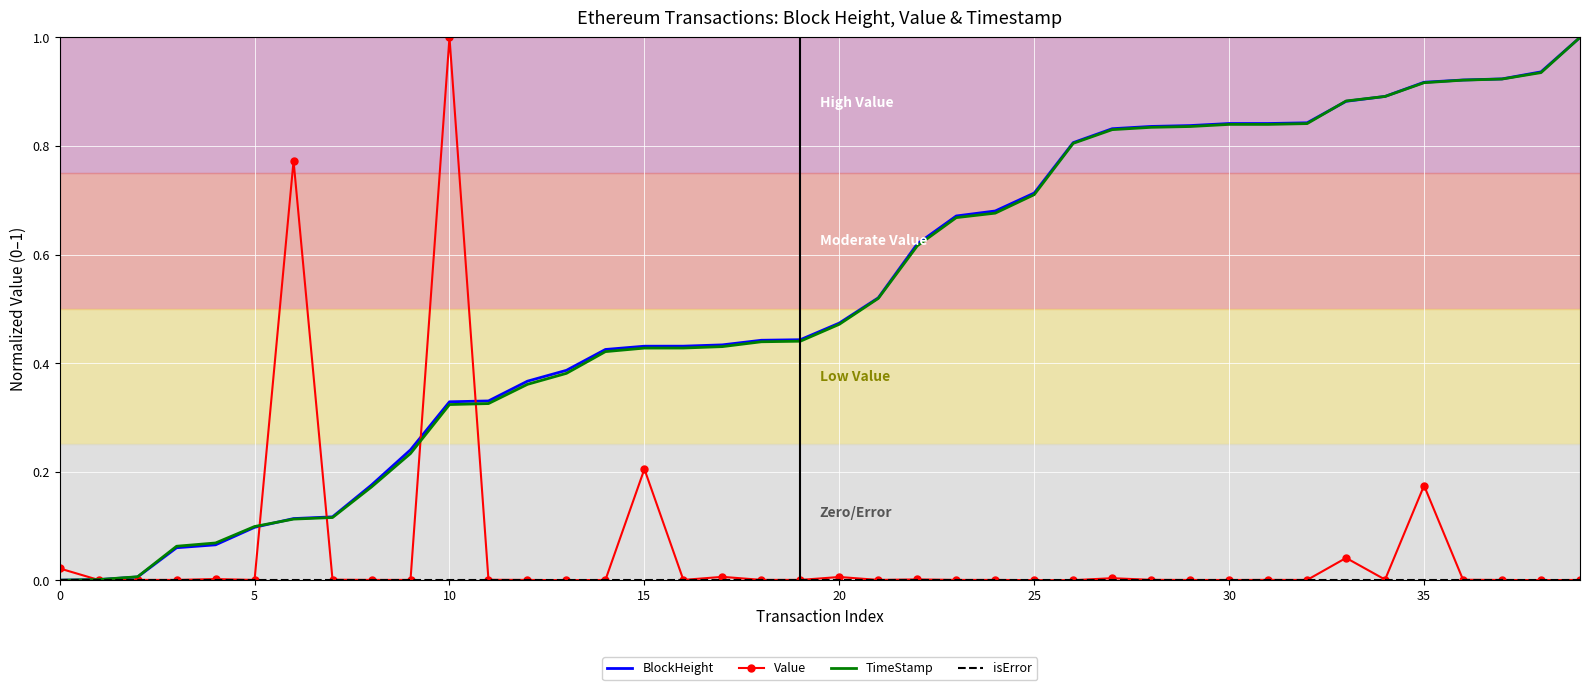

What is the maximum value shown in the chart?

1.0